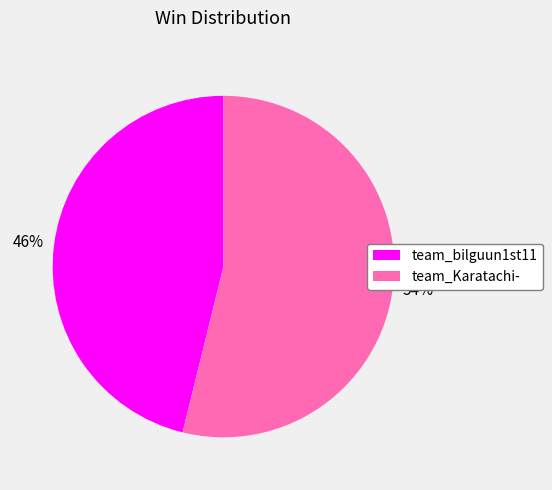

Is the sum of team_bilguun1st11 and team_Karatachi- greater than half?

Yes